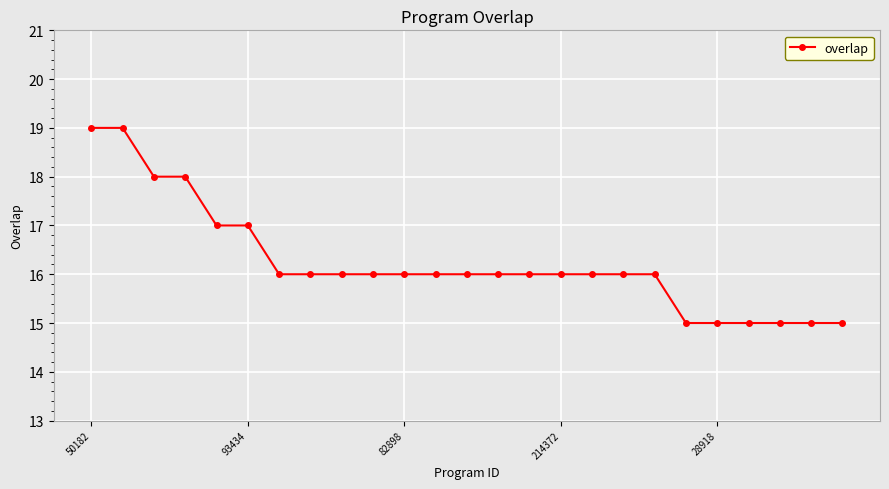

Reading left to right, list all the values displayed in this chart.

19	19	18	18	17	17	16	16	16	16	16	16	16	16	16	16	16	16	16	15	15	15	15	15	15